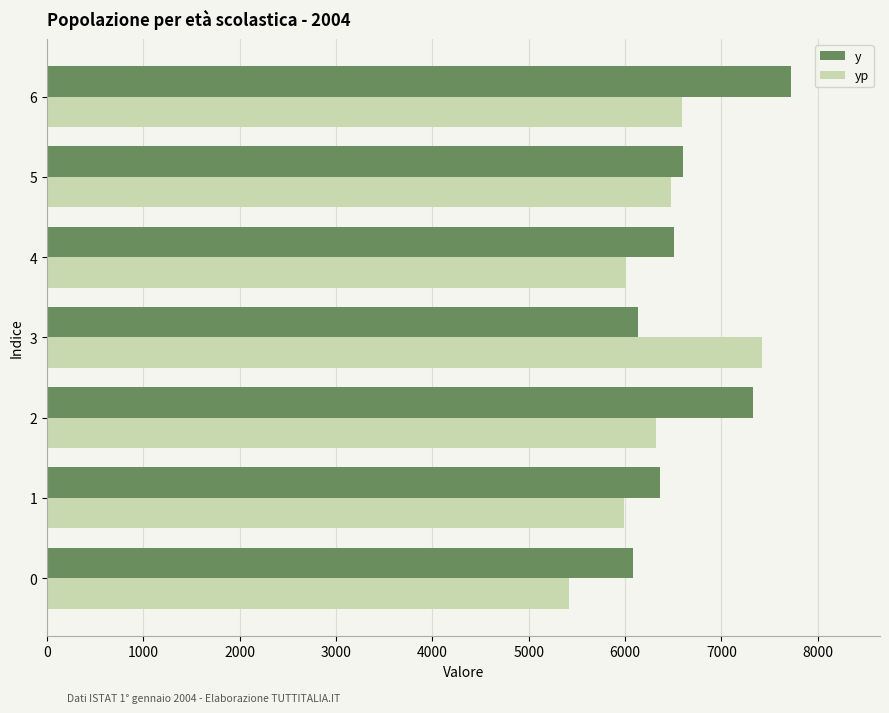

Is the value of yp at 1 greater than the value of y at 4?

No